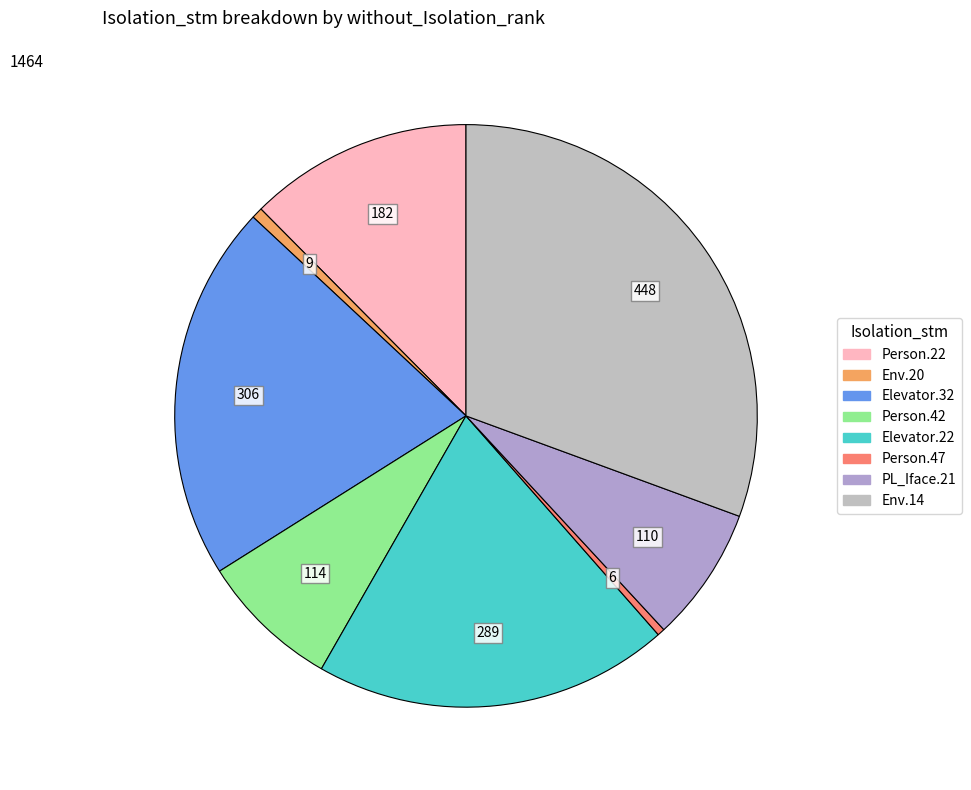

To the nearest percent, what is the difference between the largest and smallest slice percentages?

30%